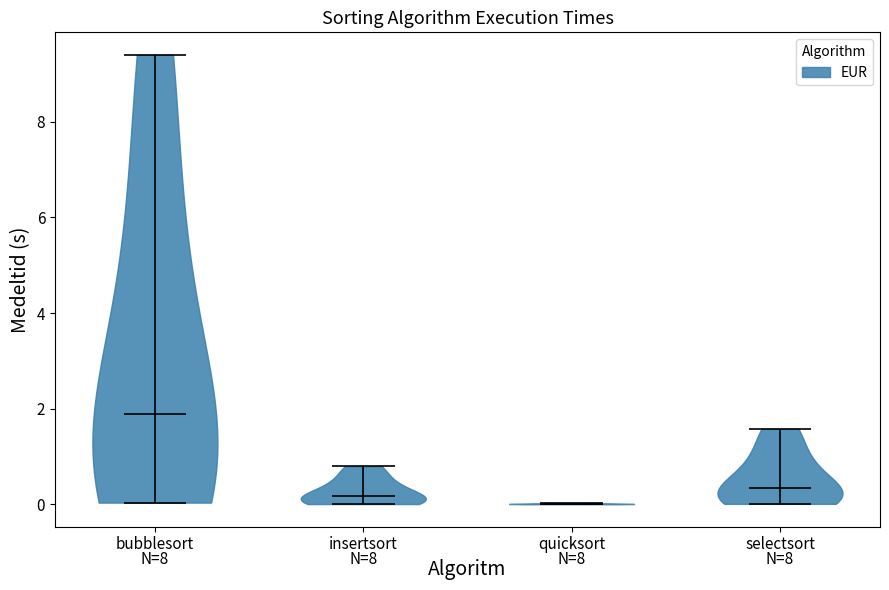

Reading left to right, read every violin against the y-axis: where its median line is, and the lowest and highest points it reaches. The values are not printed on the chart, so give them approximately, as read against the axis.

bubblesort: median line 1.8, lowest point 0.0, highest point 9.4
insertsort: median line 0.2, lowest point 0.0, highest point 0.8
quicksort: median line 0.0, lowest point 0.0, highest point 0.0
selectsort: median line 0.4, lowest point 0.0, highest point 1.6